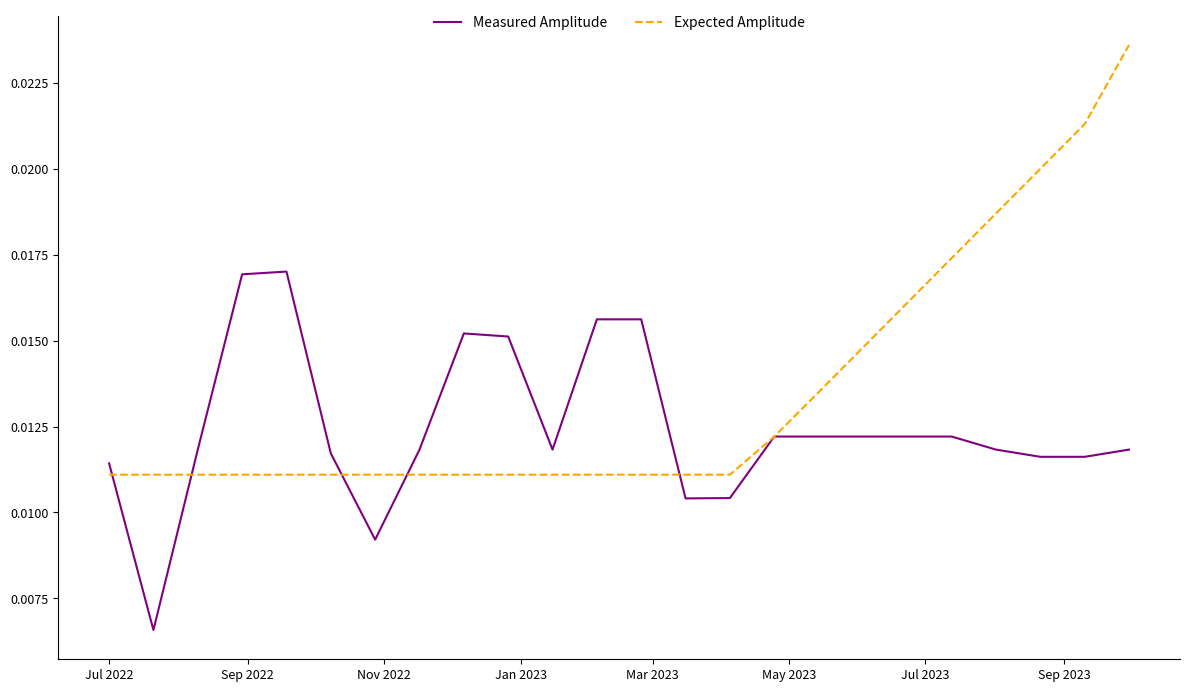

Which series has the largest range (max minus min)?

Expected Amplitude